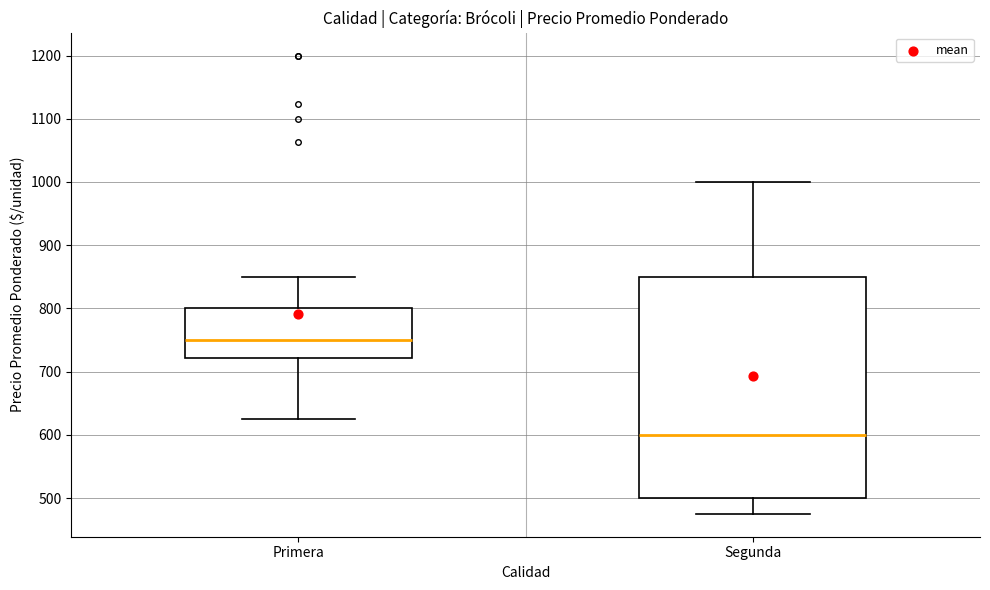

Where does the upper whisker of the box for Segunda end on the y-axis? The values are not printed on the chart, so give them approximately, as read against the axis.

1000